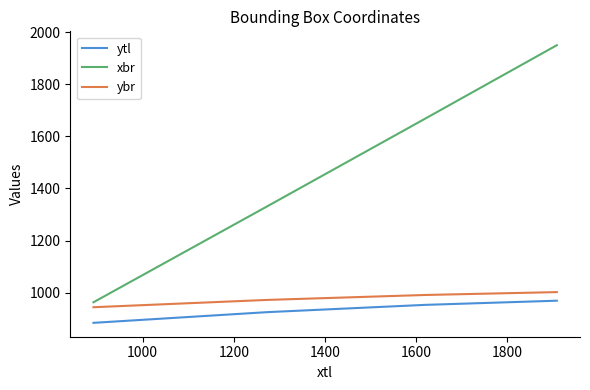

True or false: ytl and ybr intersect in this chart.

False